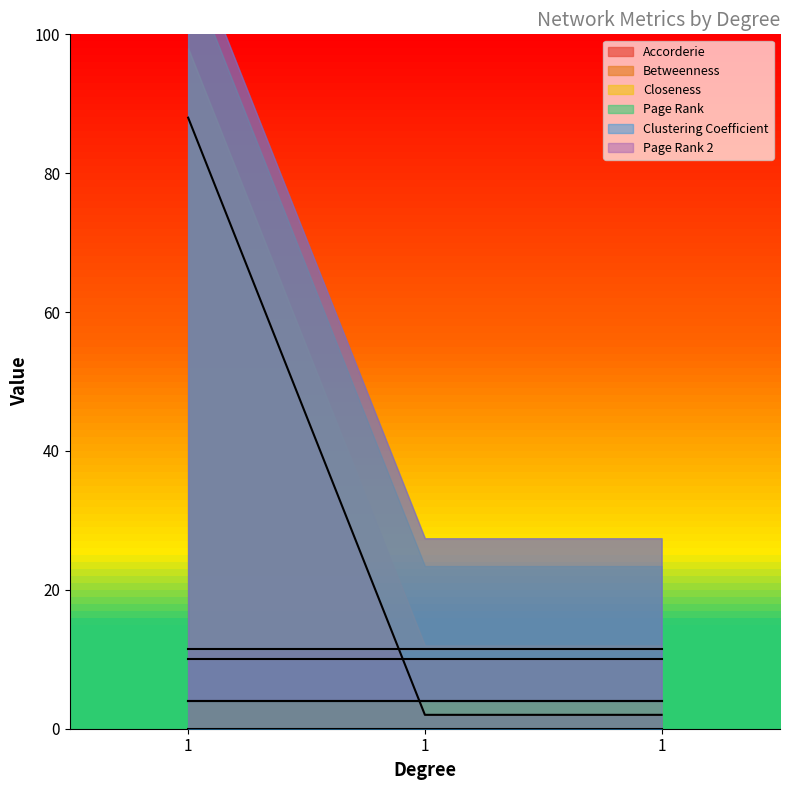

The Page Rank series shows 0.4 at 1. True or false?

False